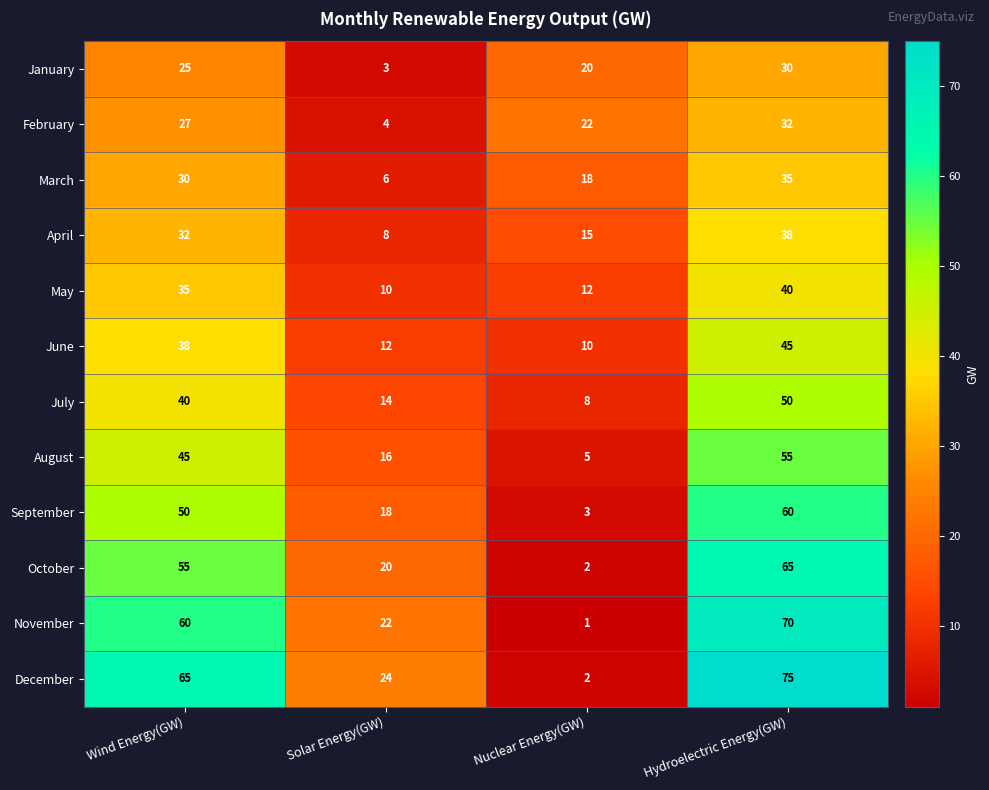

What is the maximum value shown in the chart?

75